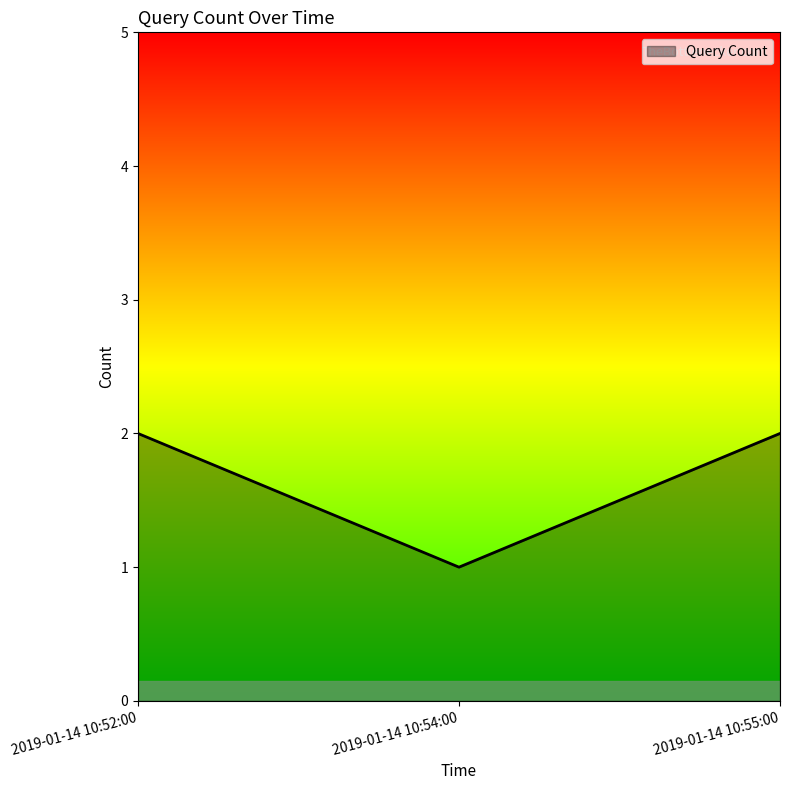

How many lines are shown in the chart?

1